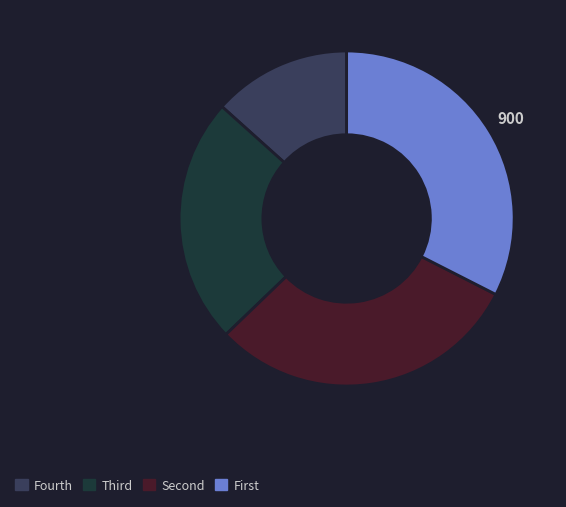

Is there any slice that represents more than half of the pie?

No